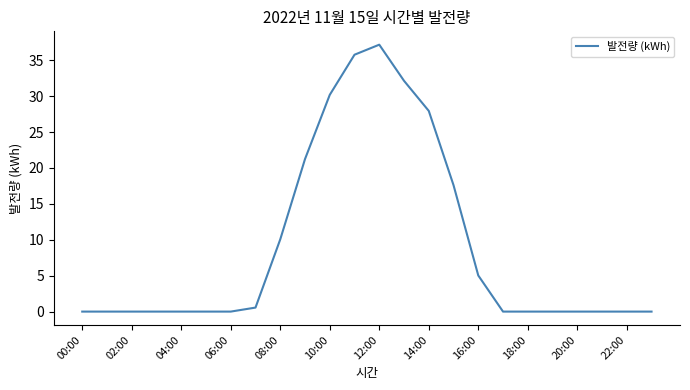

What is the greatest value displayed?

37.2